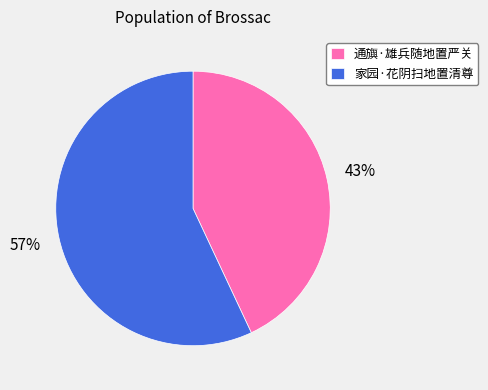

Which slice is the smallest?

通旟·雄兵随地置严关